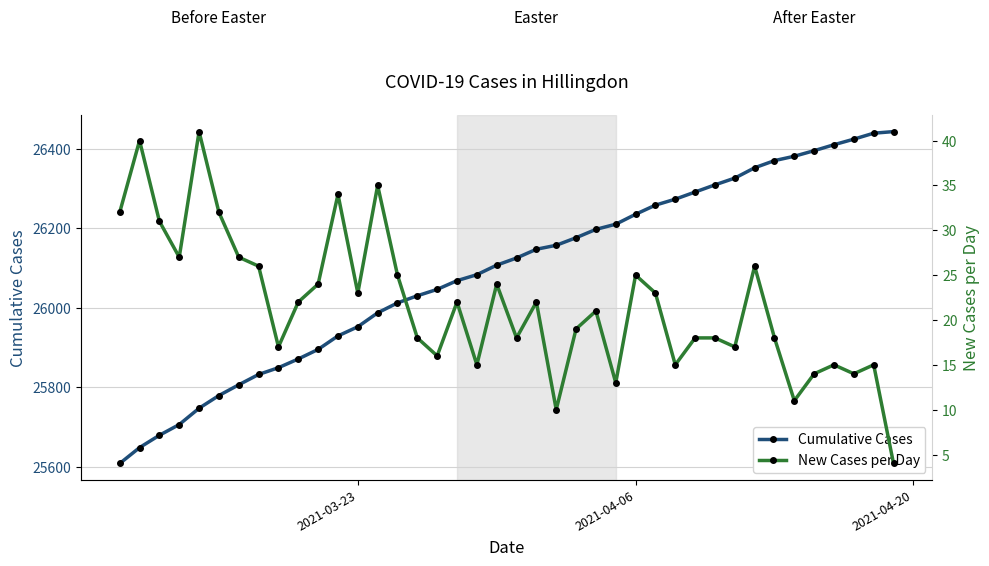

What is the highest value of the Cumulative Cases series?

26443